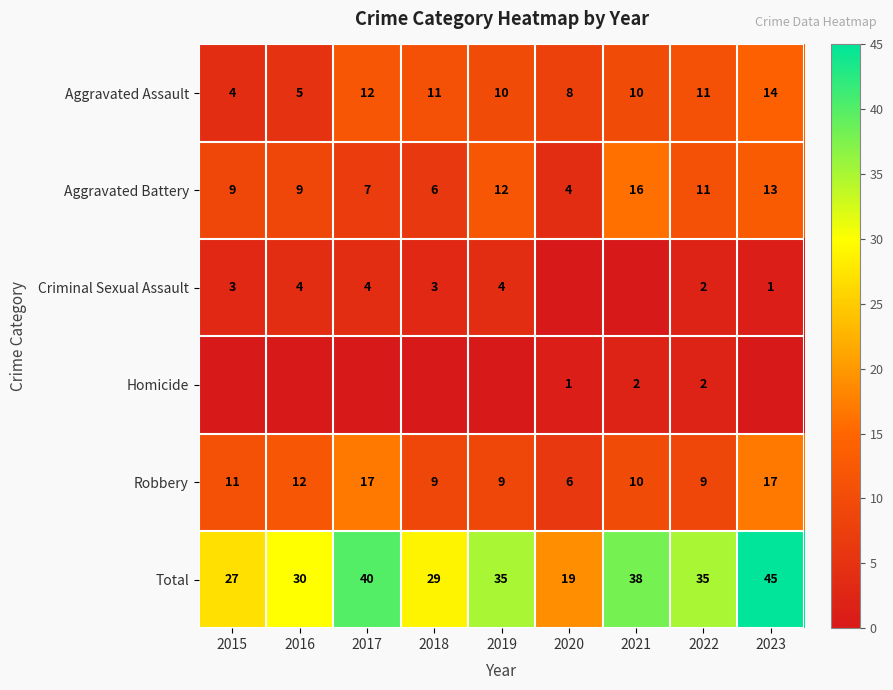

At which label does Total first exceed 35?

2017